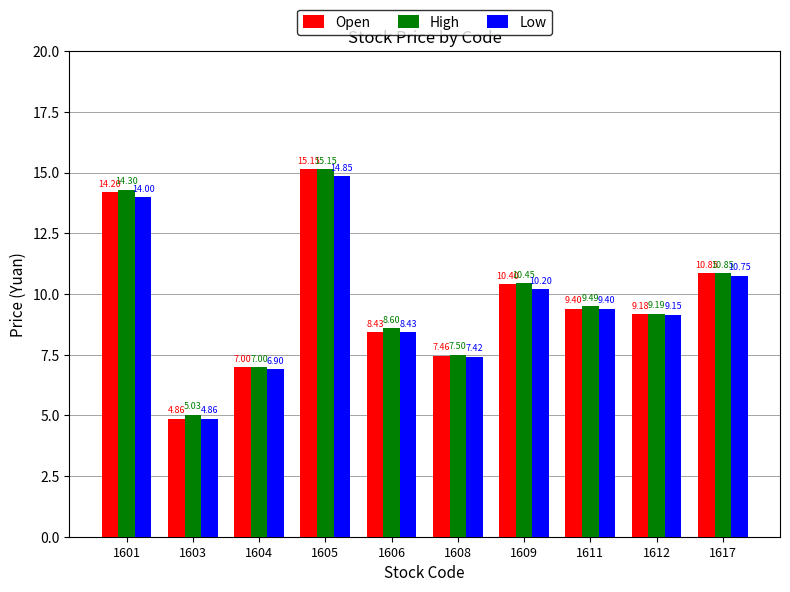

List the labels in order of High value, smallest first.

1603, 1604, 1608, 1606, 1612, 1611, 1609, 1617, 1601, 1605